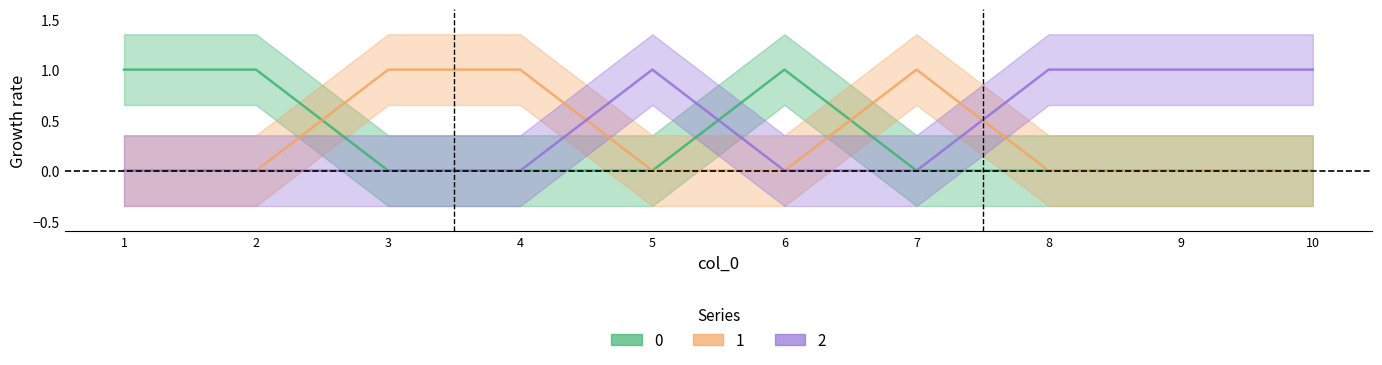

Reading left to right, extract all data points from this chart.

0: 1=1	2=1	3=0	4=0	5=0	6=1	7=0	8=0	9=0	10=0
1: 1=0	2=0	3=1	4=1	5=0	6=0	7=1	8=0	9=0	10=0
2: 1=0	2=0	3=0	4=0	5=1	6=0	7=0	8=1	9=1	10=1